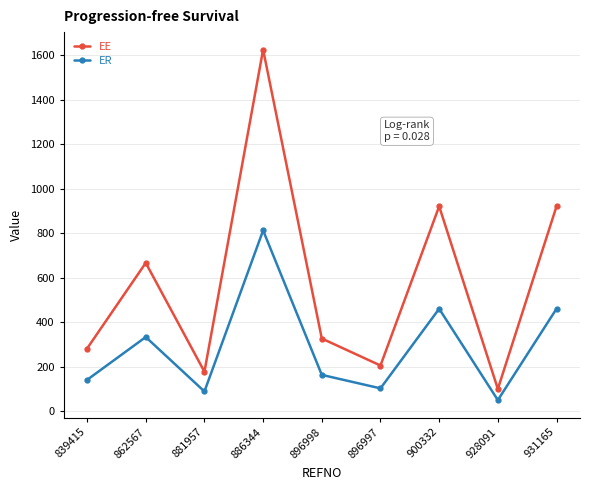

Rank the series by their average value, from lowest to highest.

ER, EE